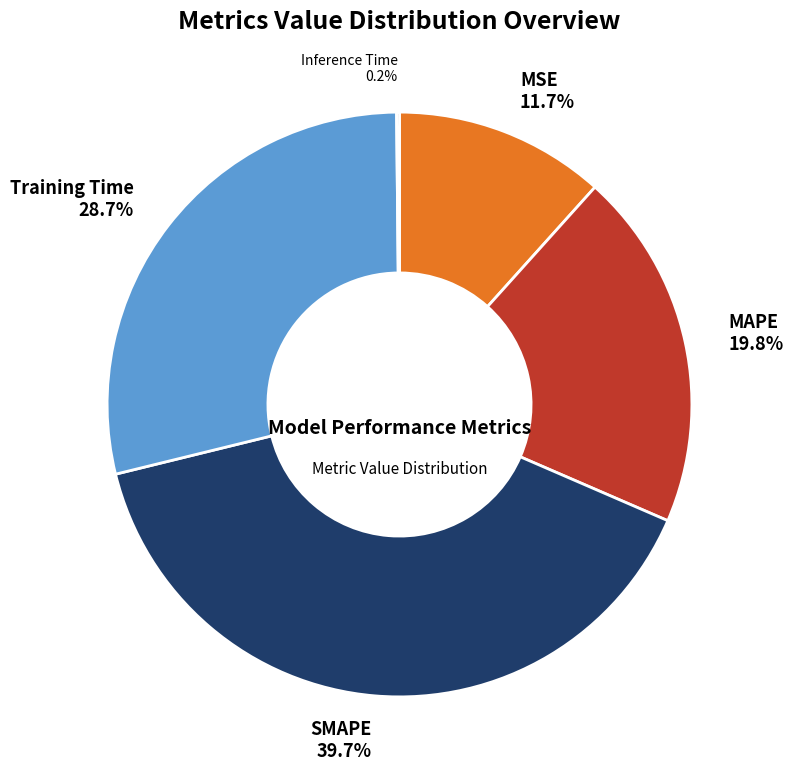

Is there a majority slice in this chart?

No